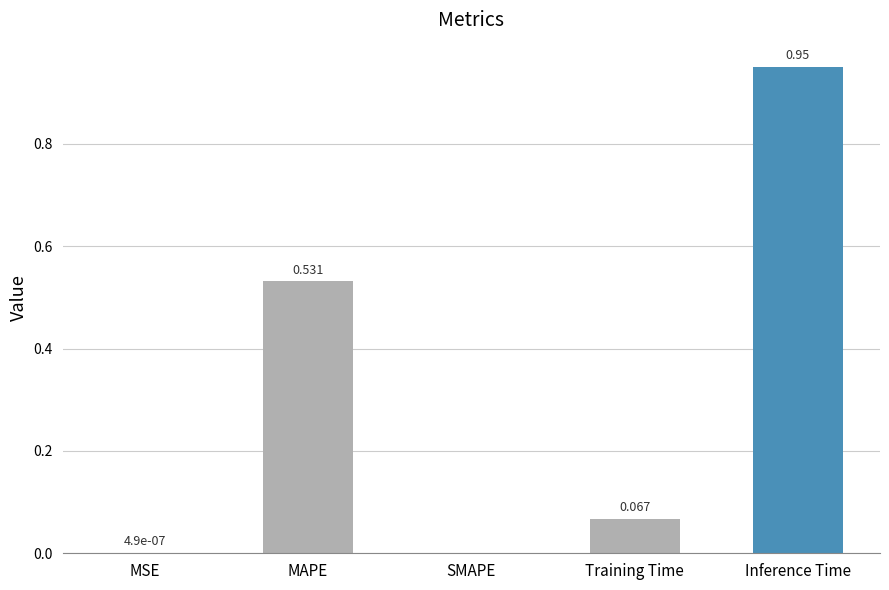

Between MAPE and Inference Time, which is larger?

Inference Time